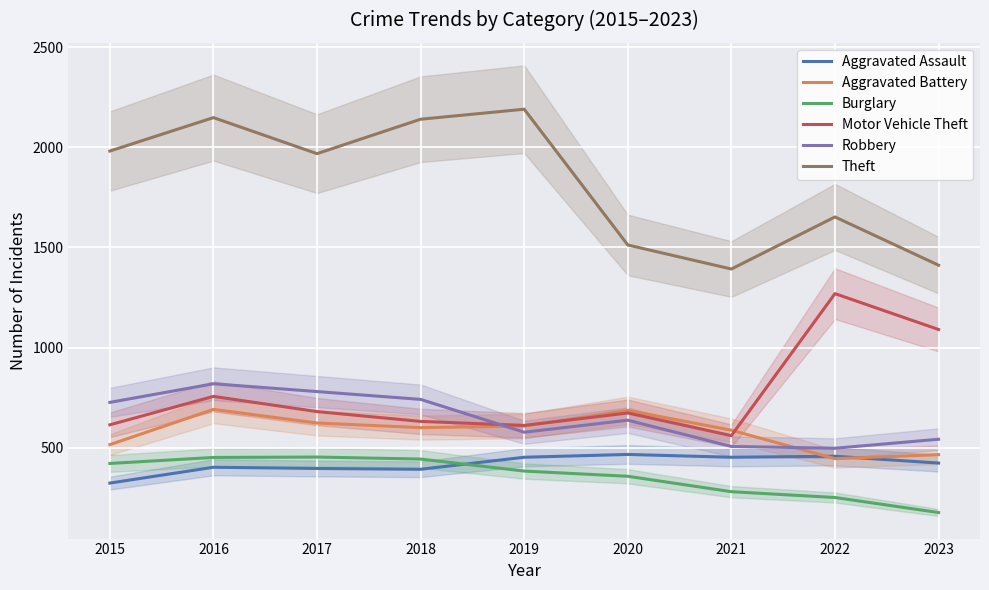

What is the difference between the highest and lowest values at 2020?

1155